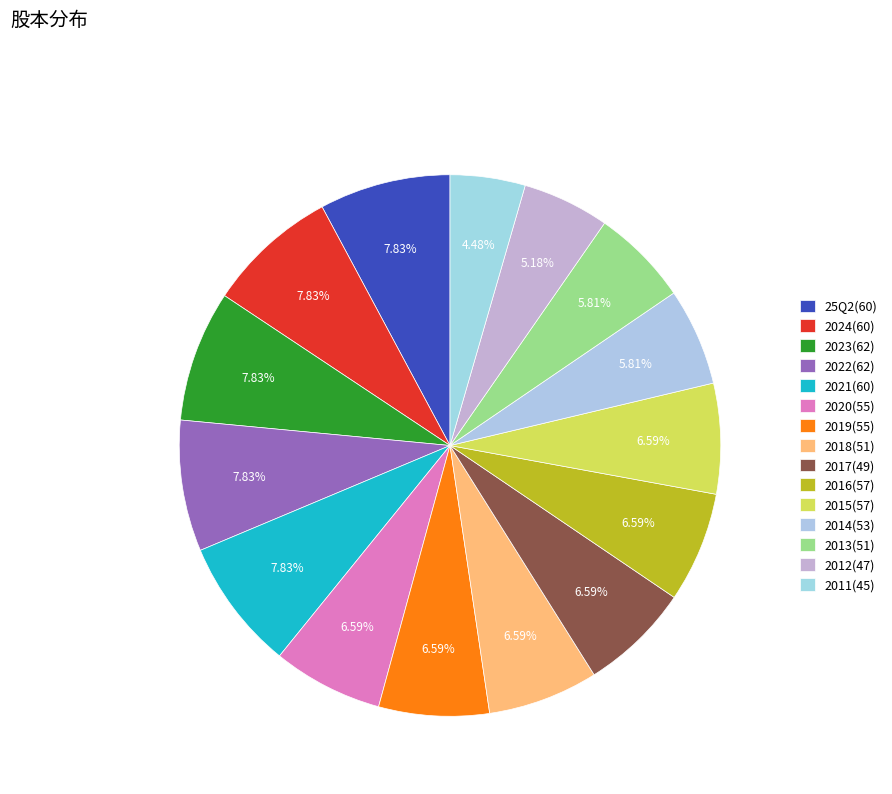

Does any single category account for the majority?

No